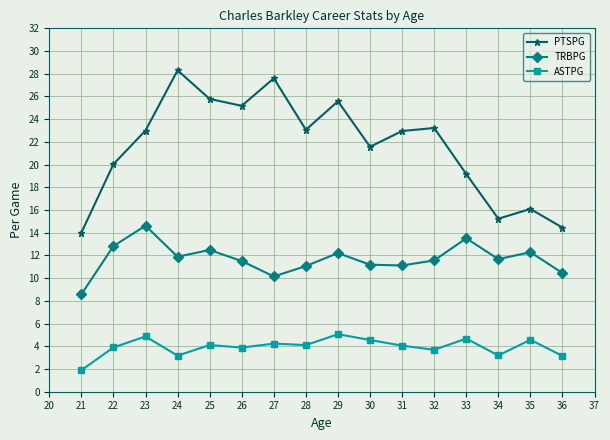

True or false: PTSPG has more than 2 points higher than both neighbors.

True